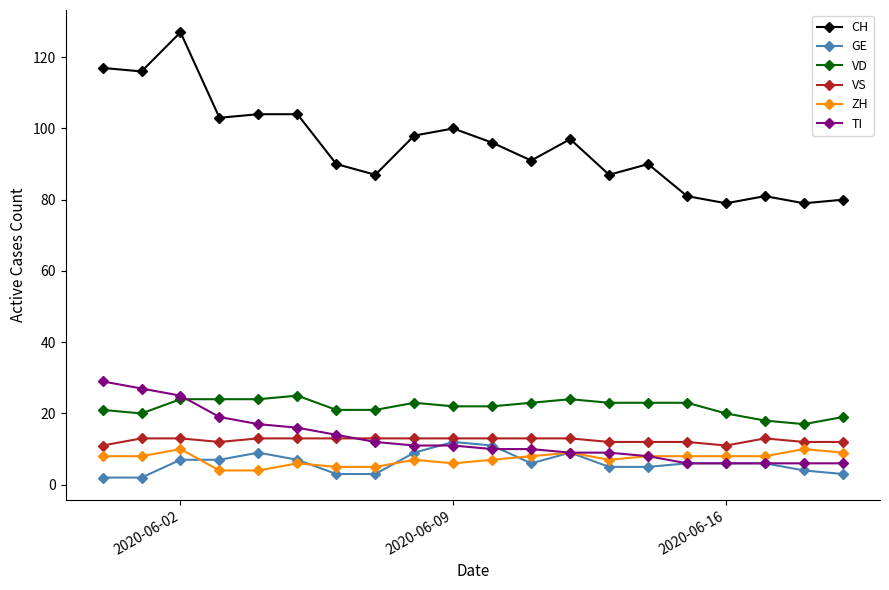

What is the highest value of the VD series?

25